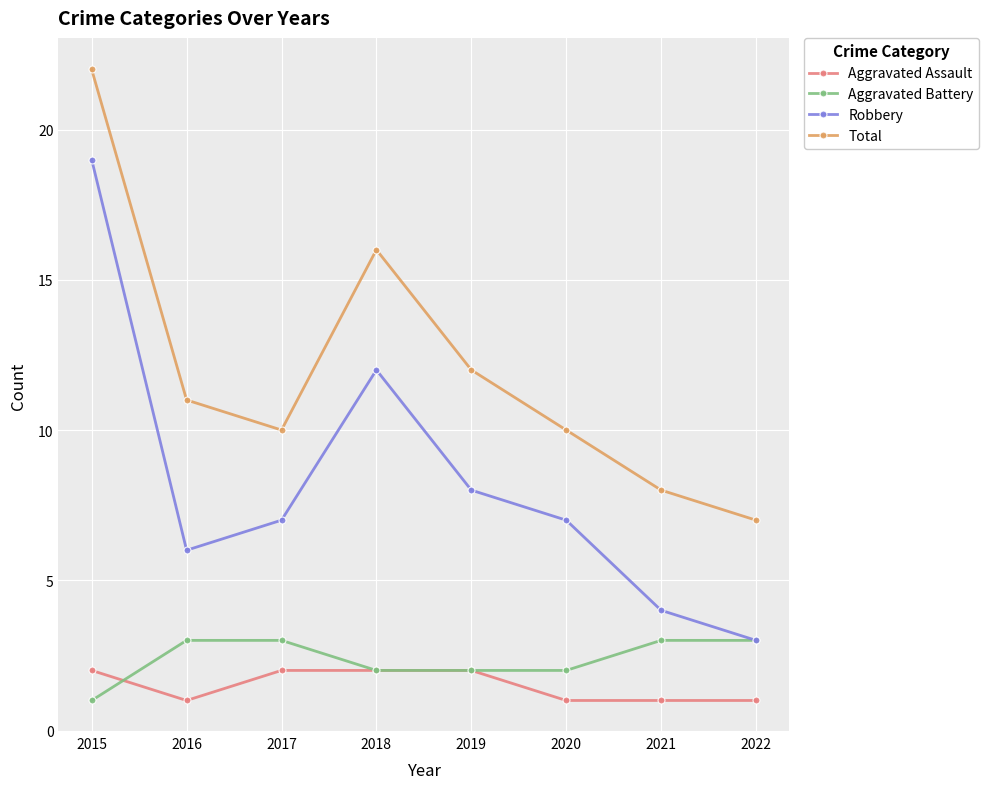

What are all the series names shown in the legend?

Aggravated Assault, Aggravated Battery, Robbery, Total